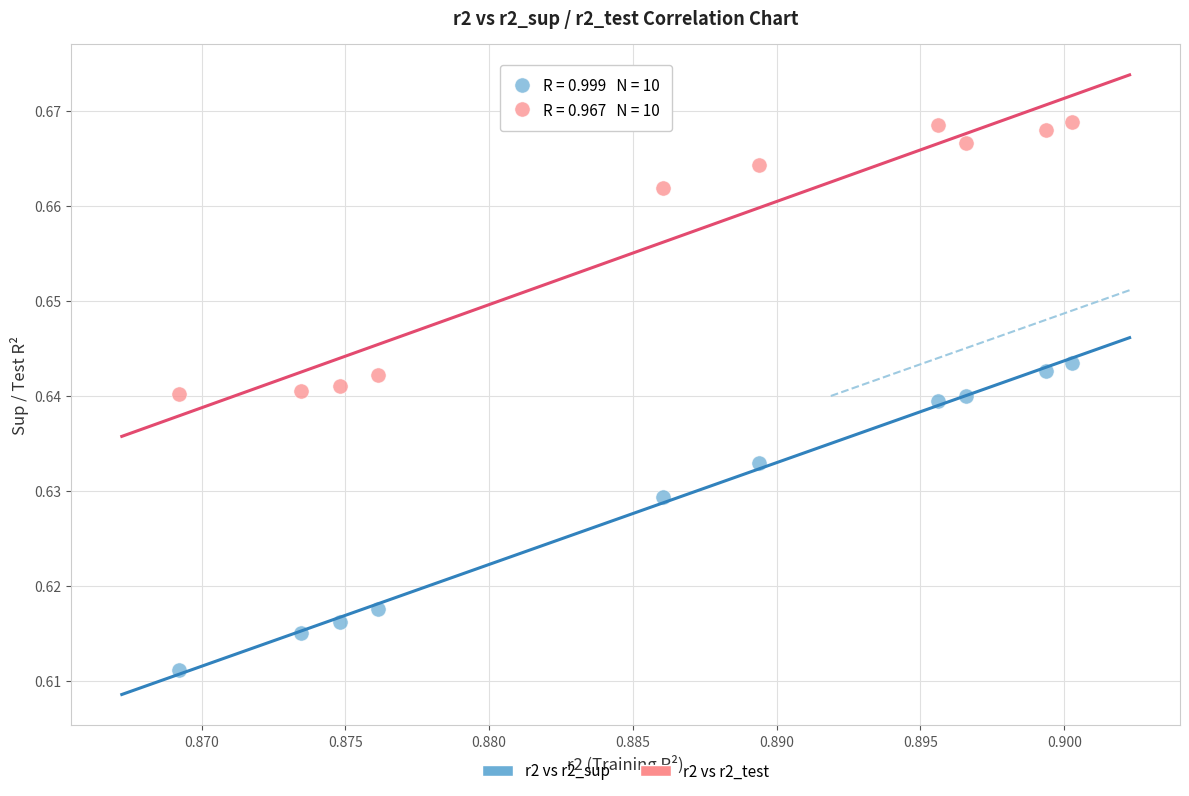

Which series has the largest Y range (max minus min)?

r2 vs r2_sup